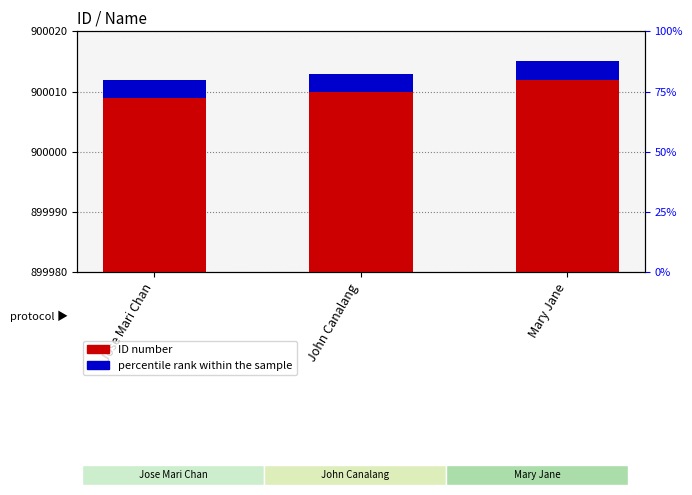

What is the label of the 2nd bar from the right?

John Canalang